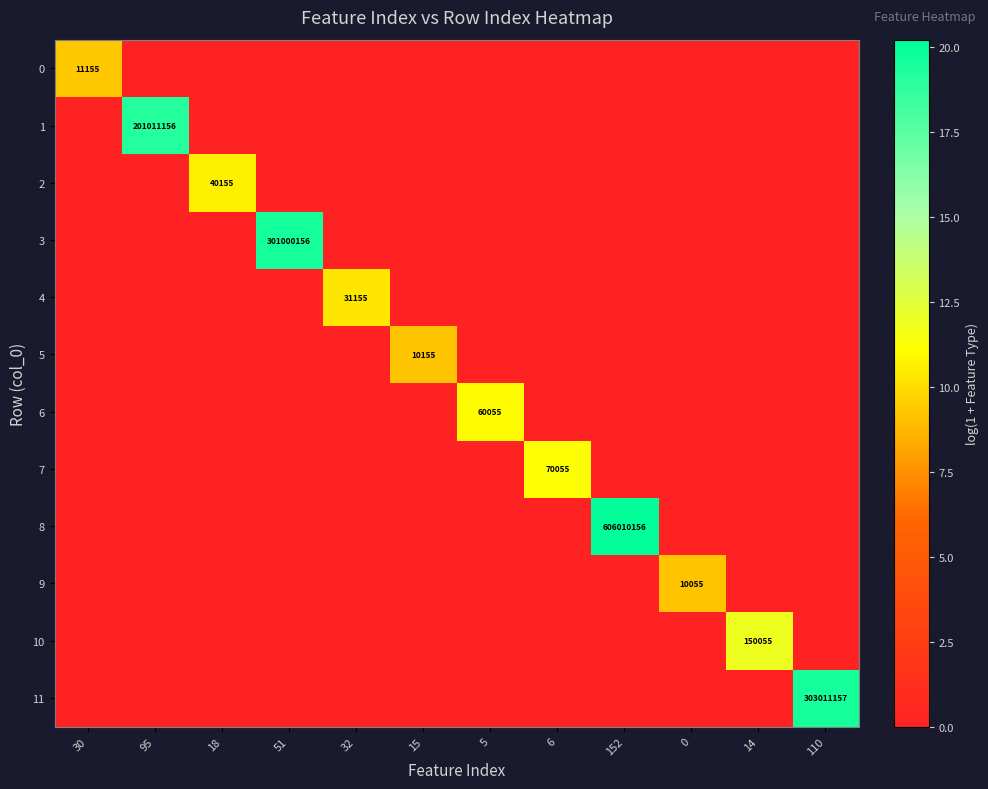

Rank the series by their maximum value, from lowest to highest.

9, 5, 0, 4, 2, 6, 7, 10, 1, 3, 11, 8